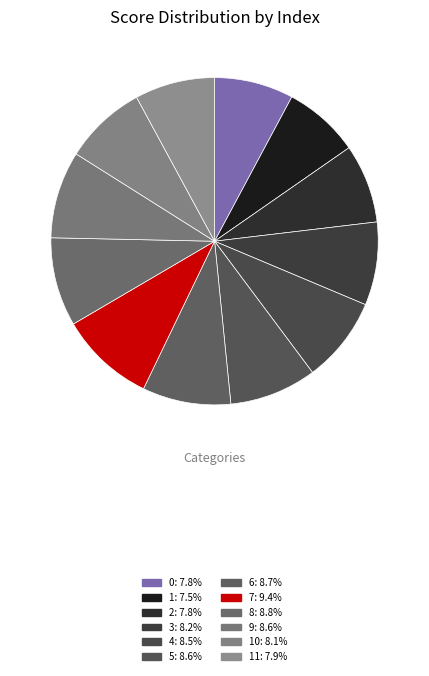

Count the number of slices in the pie.

12